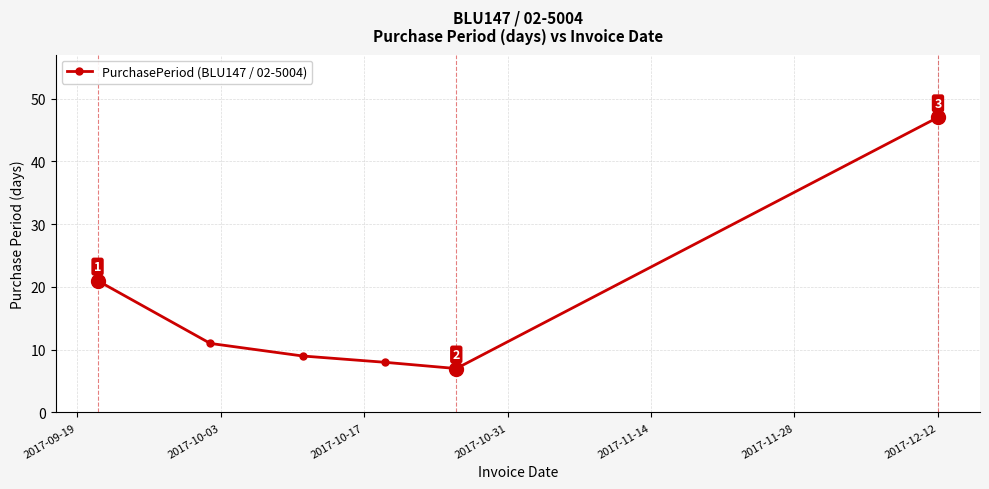

Reading left to right, transcribe all the data shown in this chart.

21	11	9	8	7	47